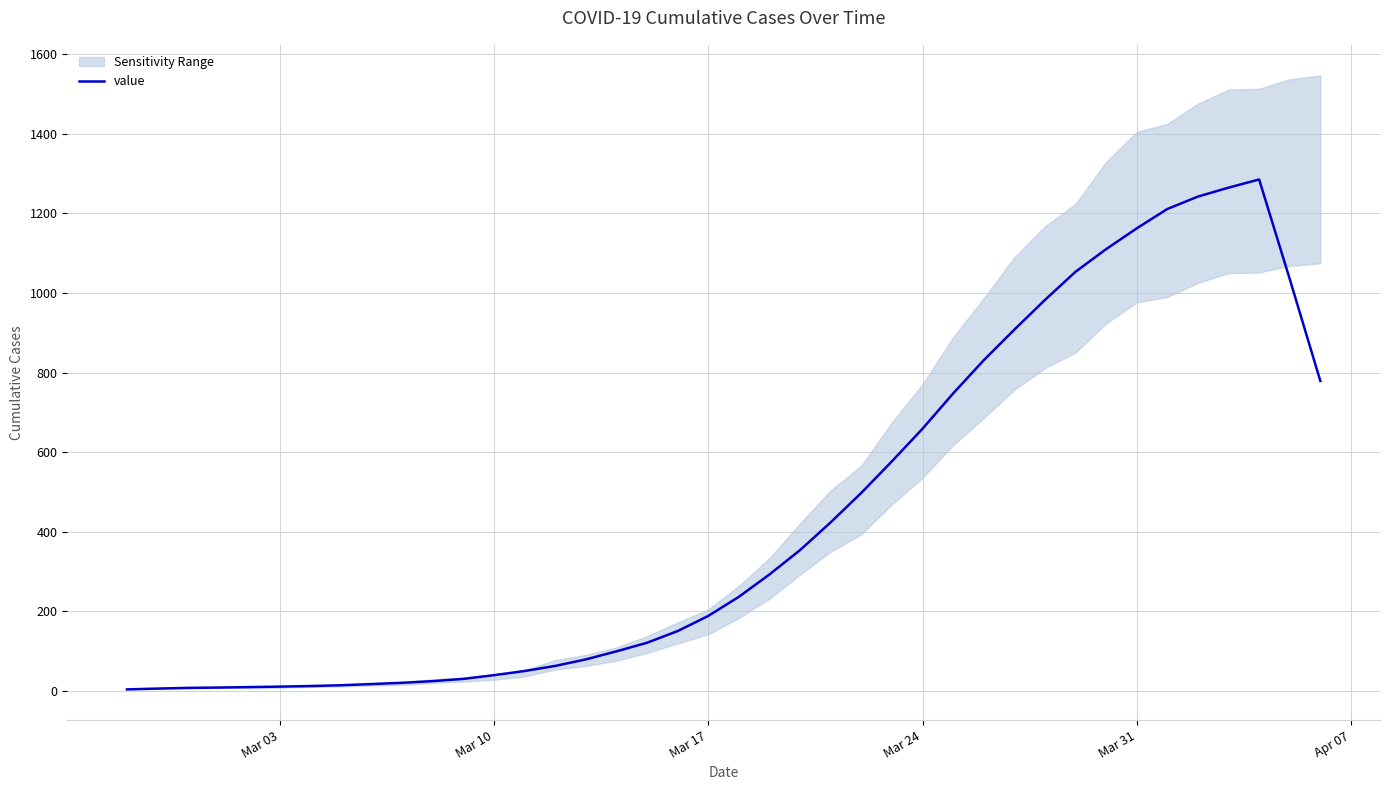

What is the highest value of the value series?

1284.8